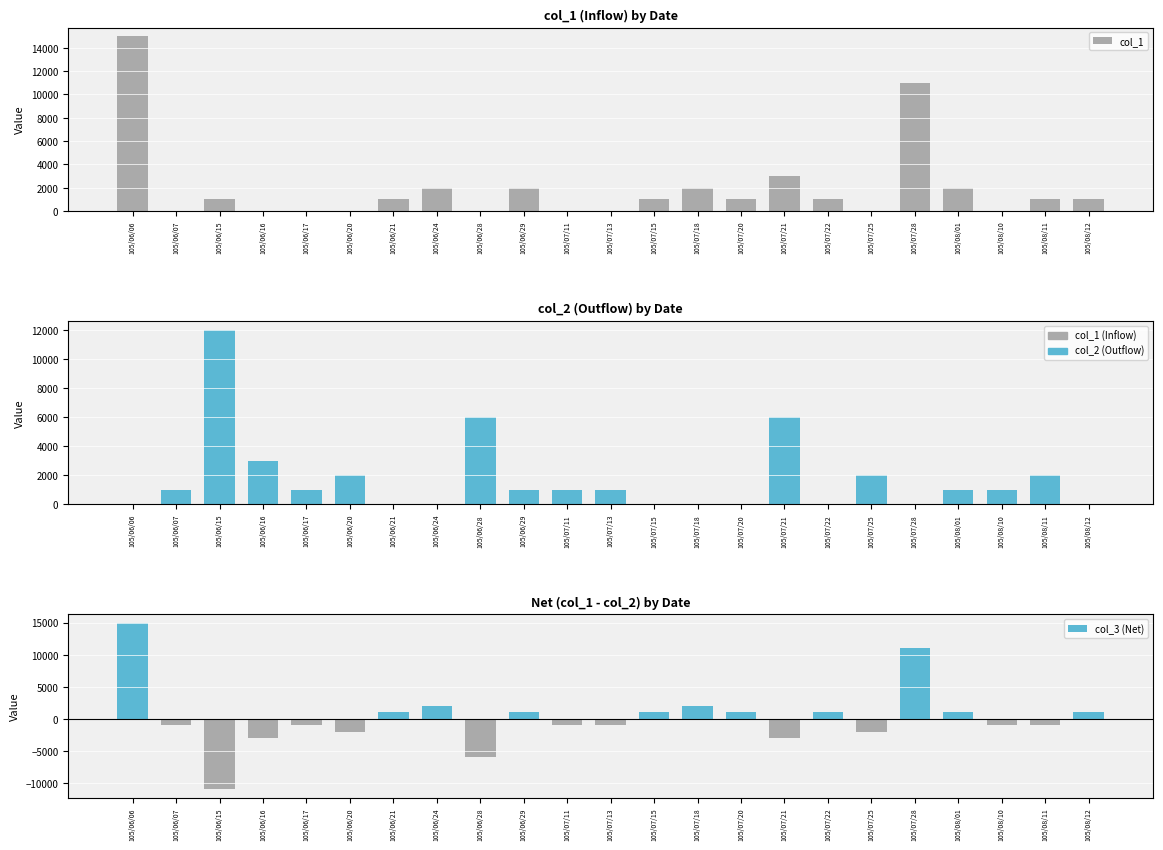

What is the lowest value of the col_3 (Net) series?

-11000